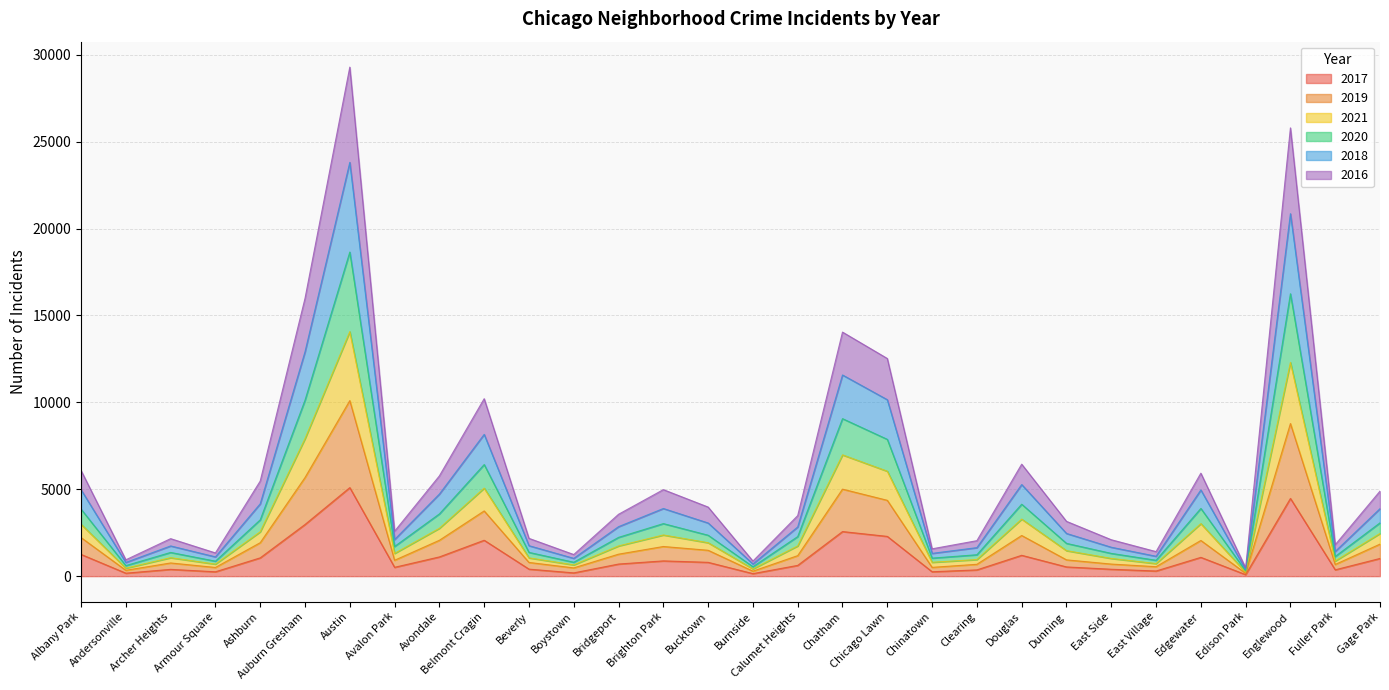

What is the total value across all series at Avondale?

5770